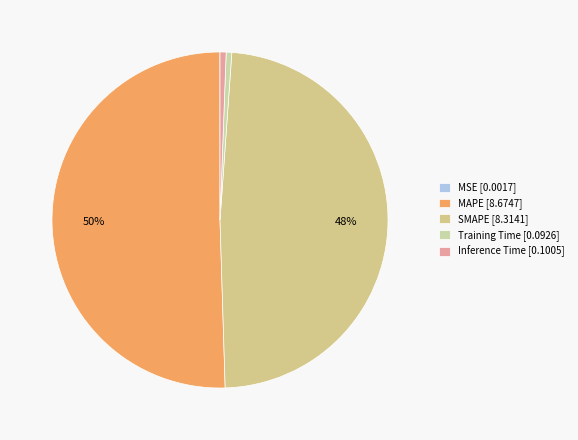

To the nearest percent, what is the average slice percentage?

20%